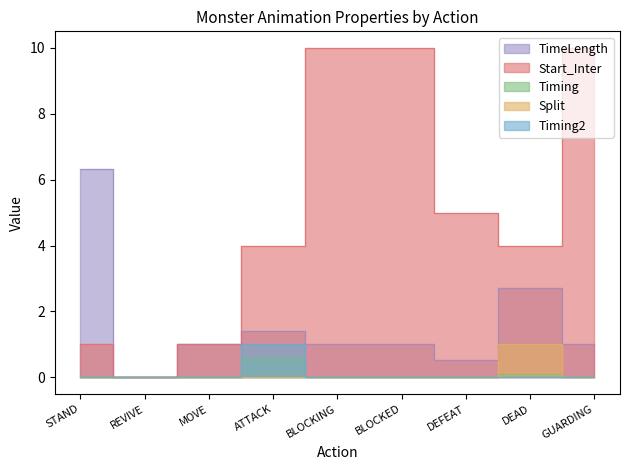

What is the average value of the Timing series?

0.1